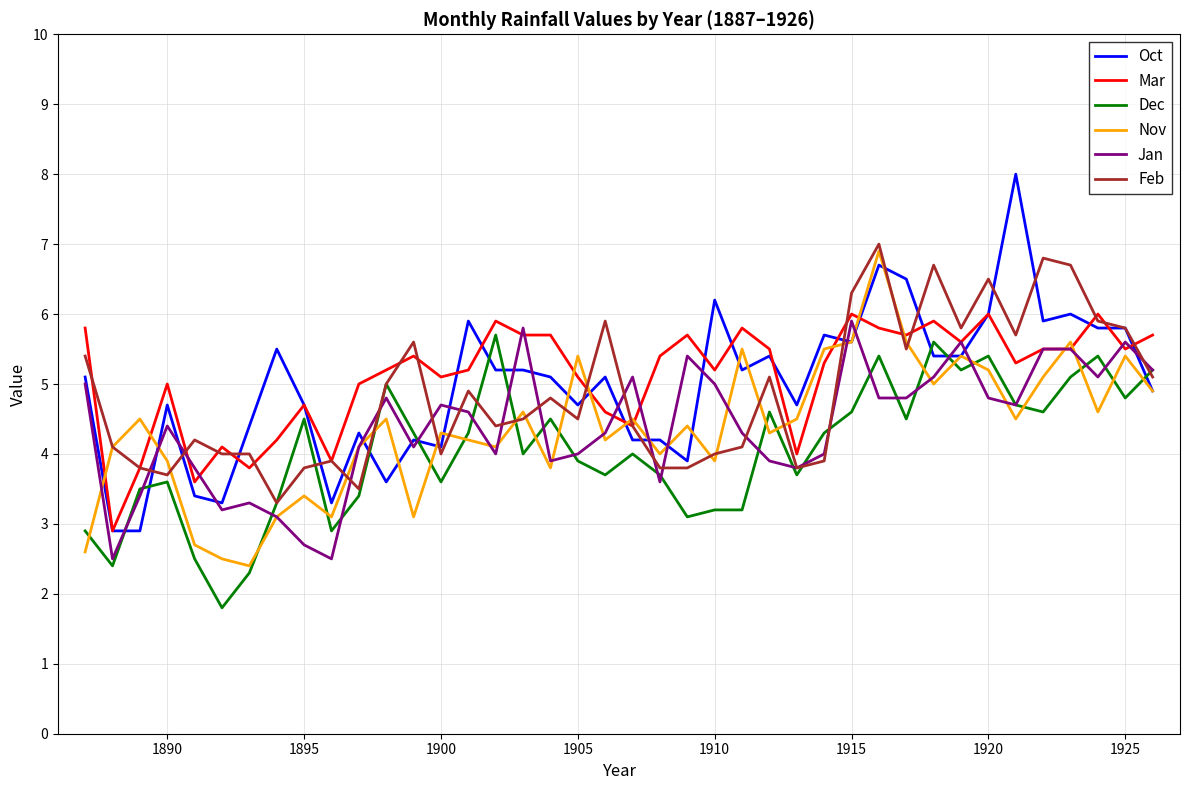

What is the minimum value shown in the chart?

1.8